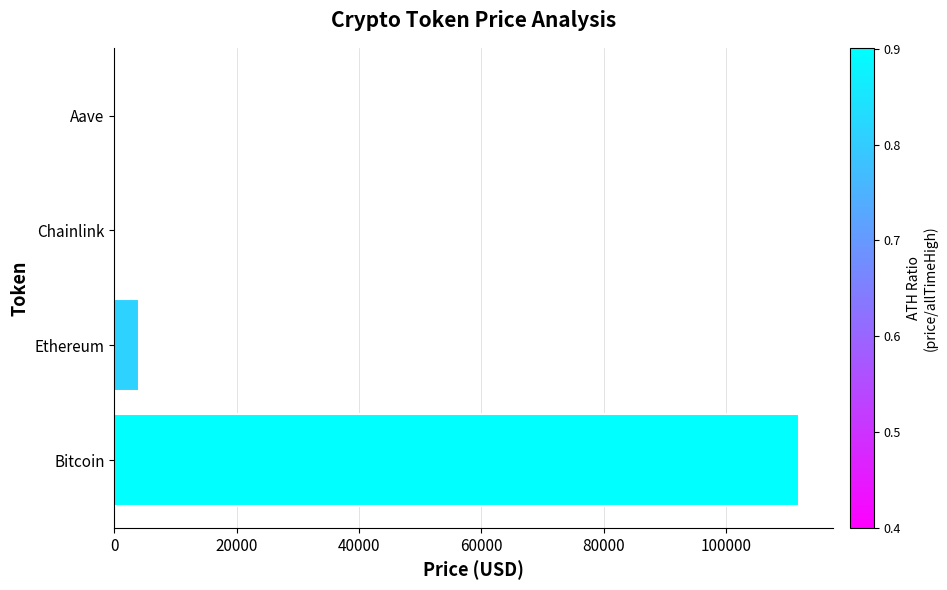

The value at Bitcoin is 111859.0. True or false?

True